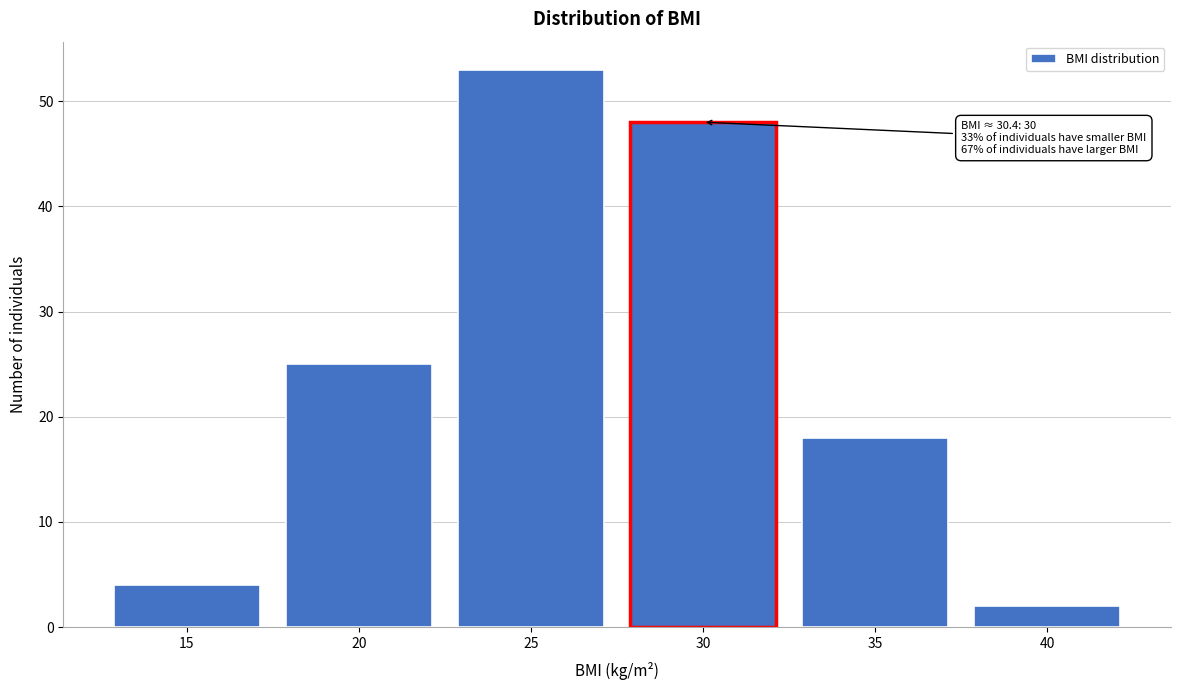

Reading left to right, what are all the values shown in this chart?

4	25	53	48	18	2